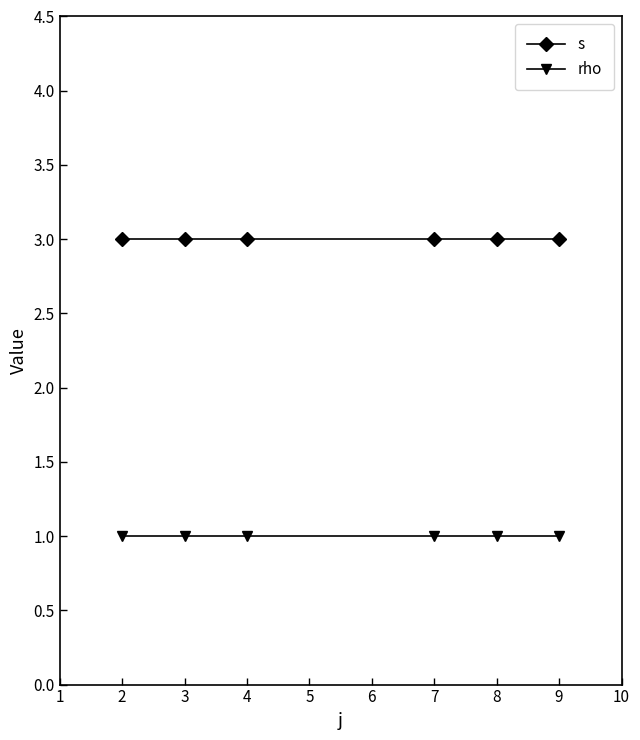

What is the value of the rho point at the 4th from the left?

1